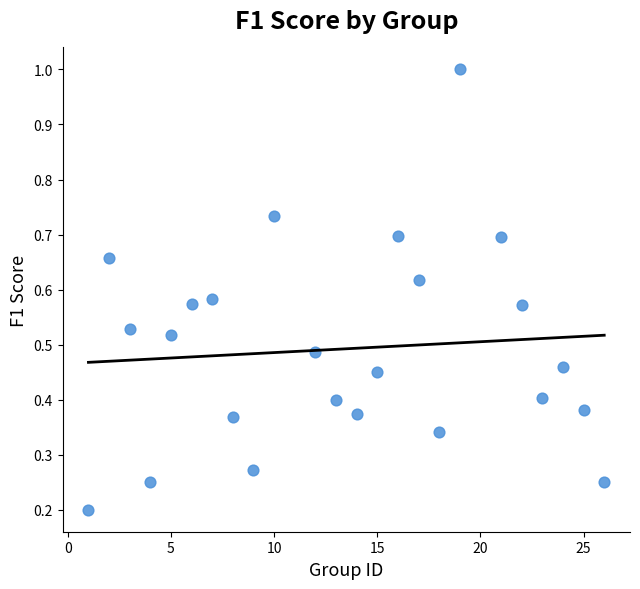

What is the range of X values (max minus min)?

25.0